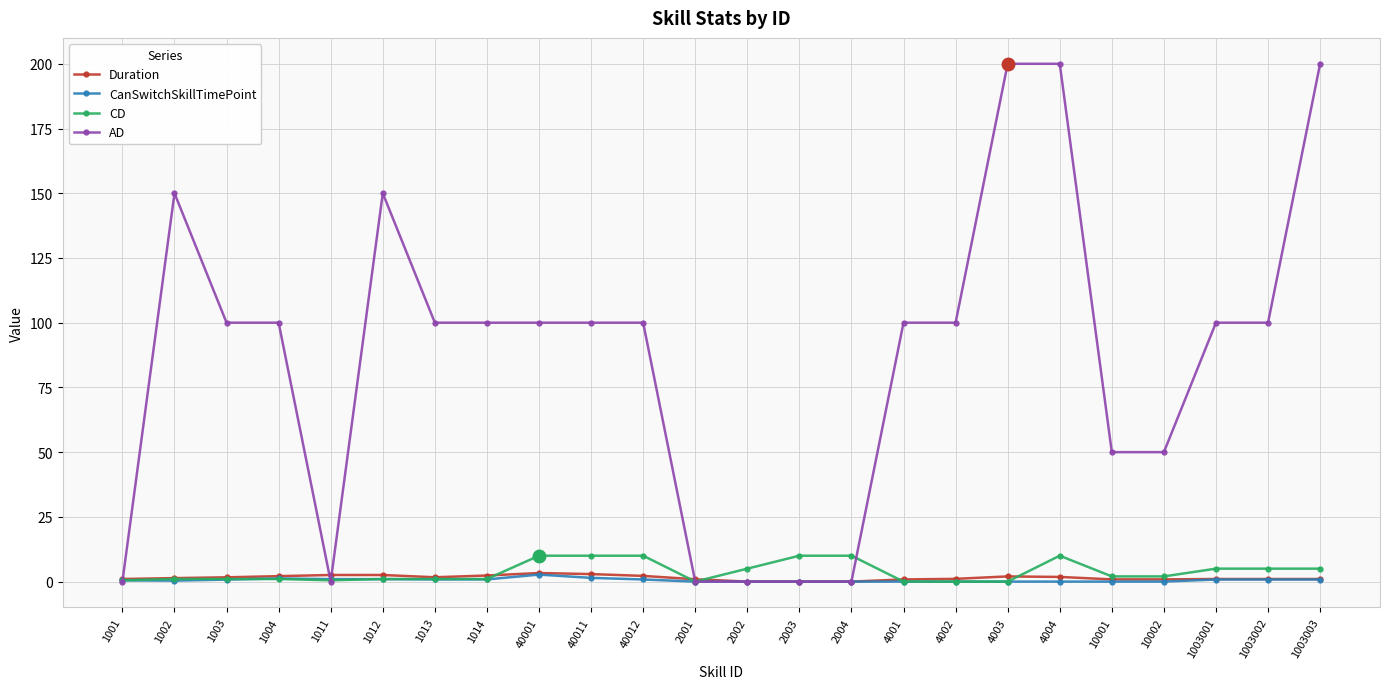

What position from the right is 2003?

11